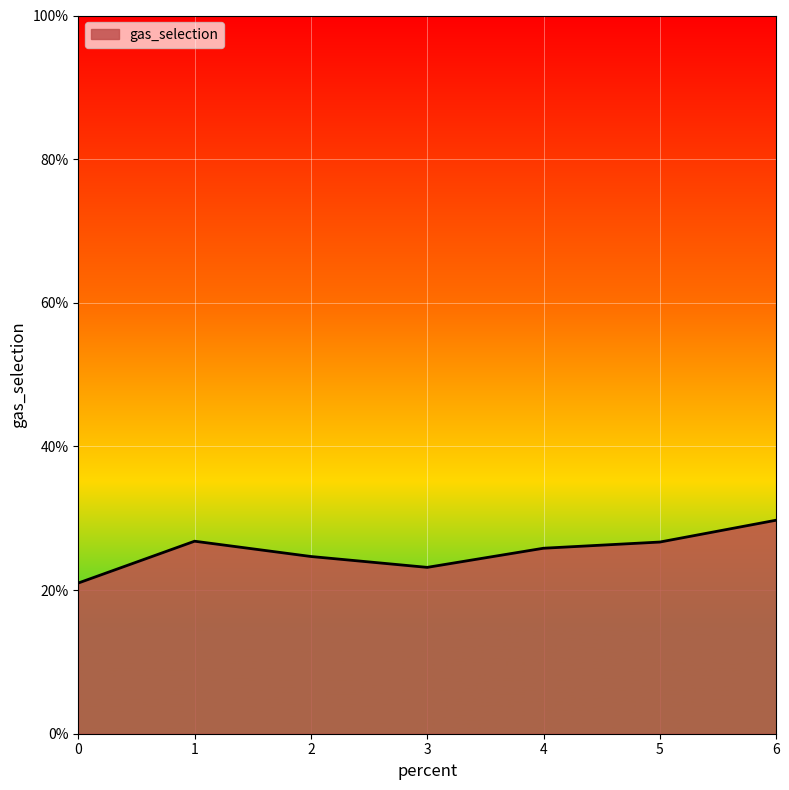

Does the chart display data point markers on the line(s)?

No